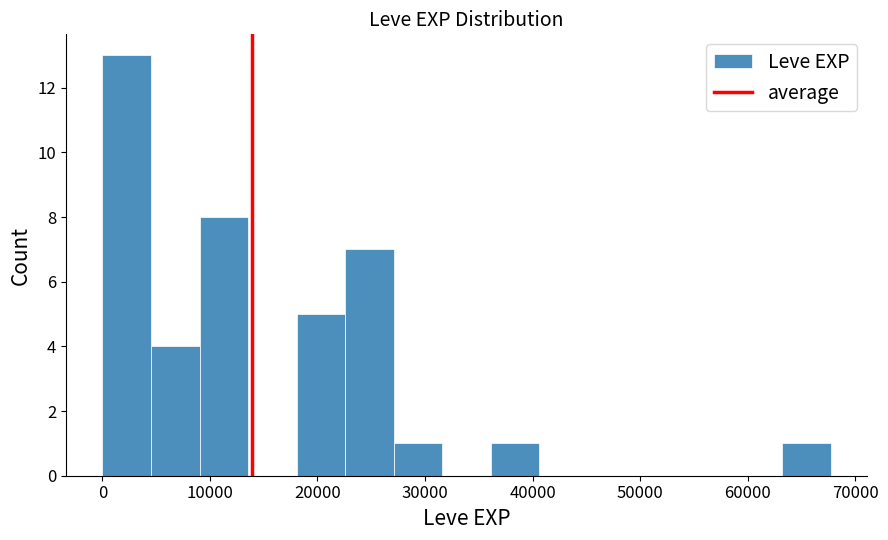

Reading left to right, transcribe this chart: for each bar, give the range it covers on the x-axis and its height. Neither the bar edges nor the heights are printed on the chart, so give them approximately, as read against the axes.

0 to 5000: 13
5000 to 9000: 4
9000 to 14000: 8
14000 to 18000: 0
18000 to 23000: 5
23000 to 27000: 7
27000 to 32000: 1
32000 to 36000: 0
36000 to 41000: 1
41000 to 45000: 0
45000 to 50000: 0
50000 to 54000: 0
54000 to 59000: 0
59000 to 63000: 0
63000 to 68000: 1